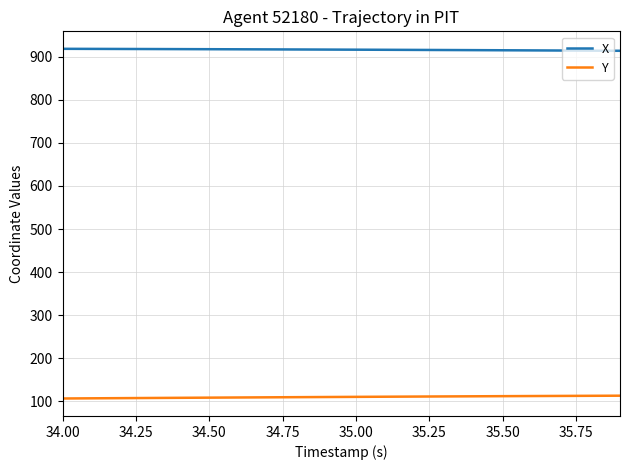

True or false: Y and X cross at least once.

False